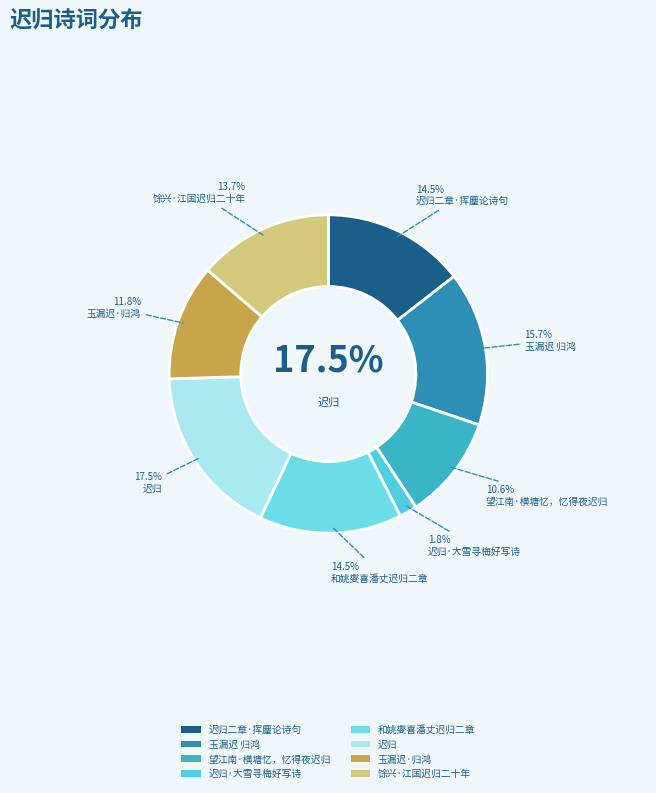

Combined, do 馀兴·江国迟归二十年 and 迟归·大雪寻梅好写诗 account for over 50%?

No